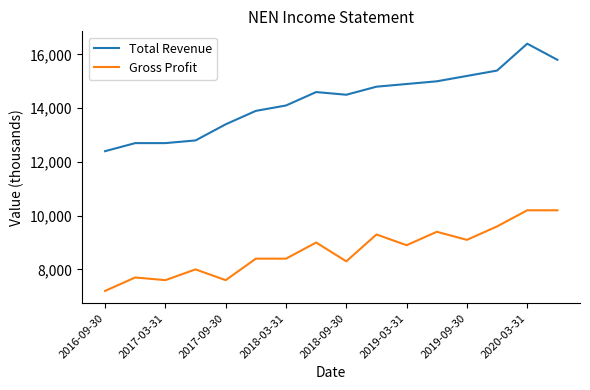

True or false: Gross Profit and Total Revenue cross at least once.

False